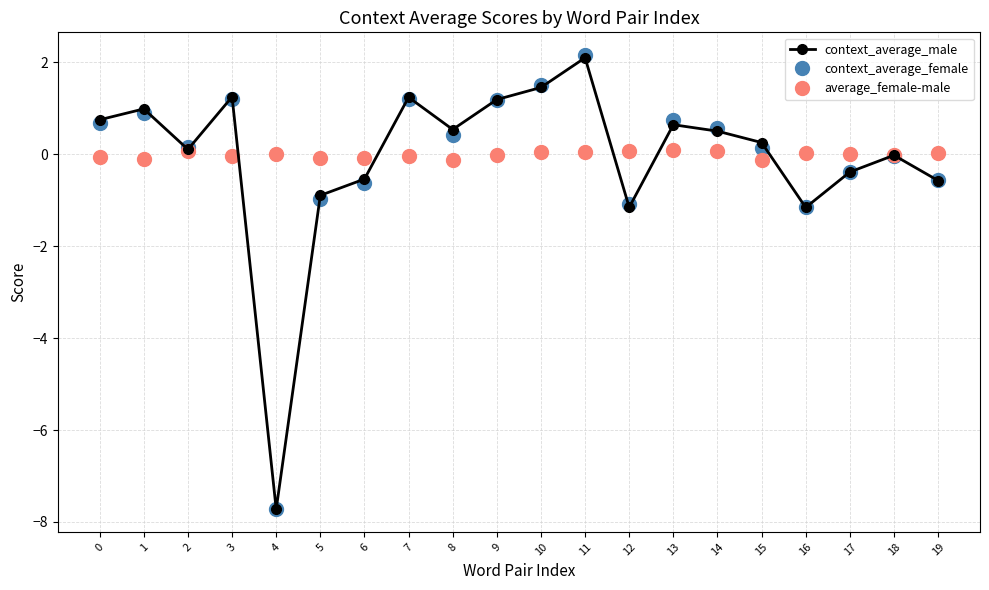

Is it true that context_average_male equals 1.0 at 1?

True